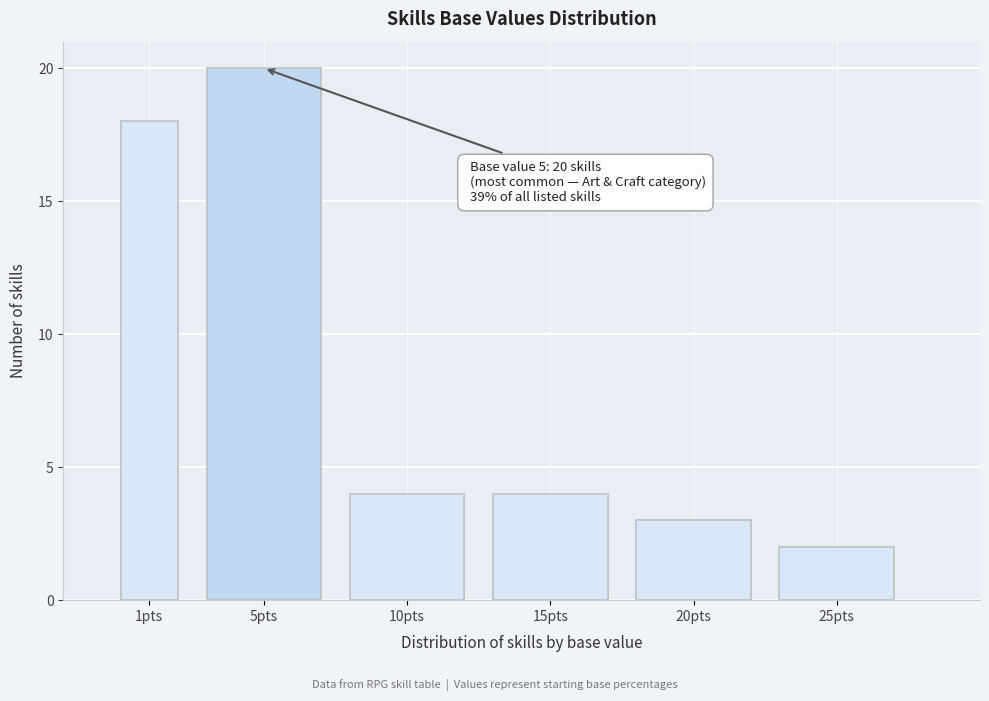

Reading right to left, what are all the values shown in this chart?

25pts=2	20pts=3	15pts=4	10pts=4	5pts=20	1pts=18